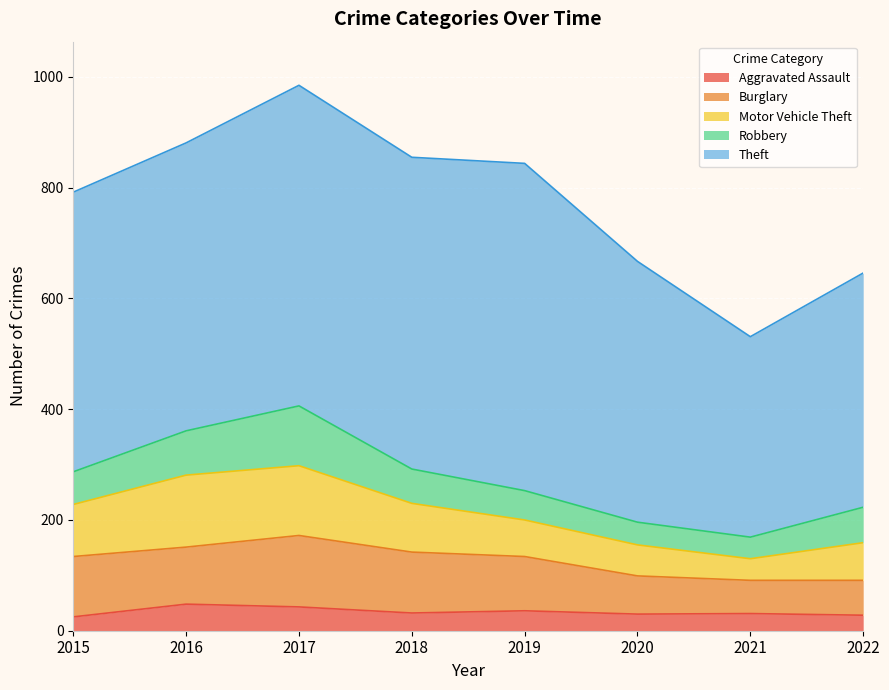

At which category does Theft reach its first local valley?

2018